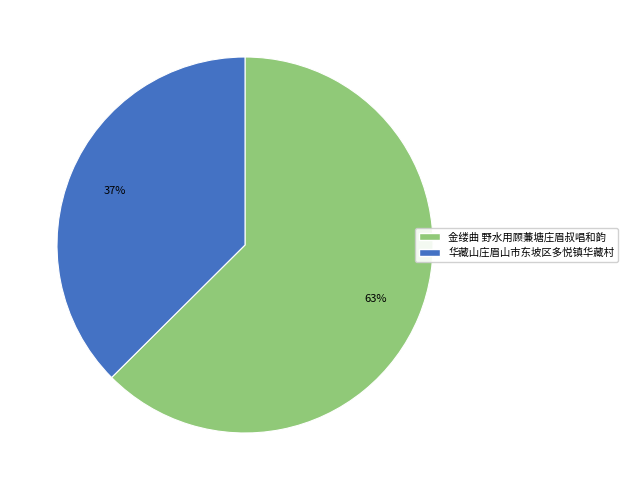

Is there any slice that represents more than half of the pie?

Yes